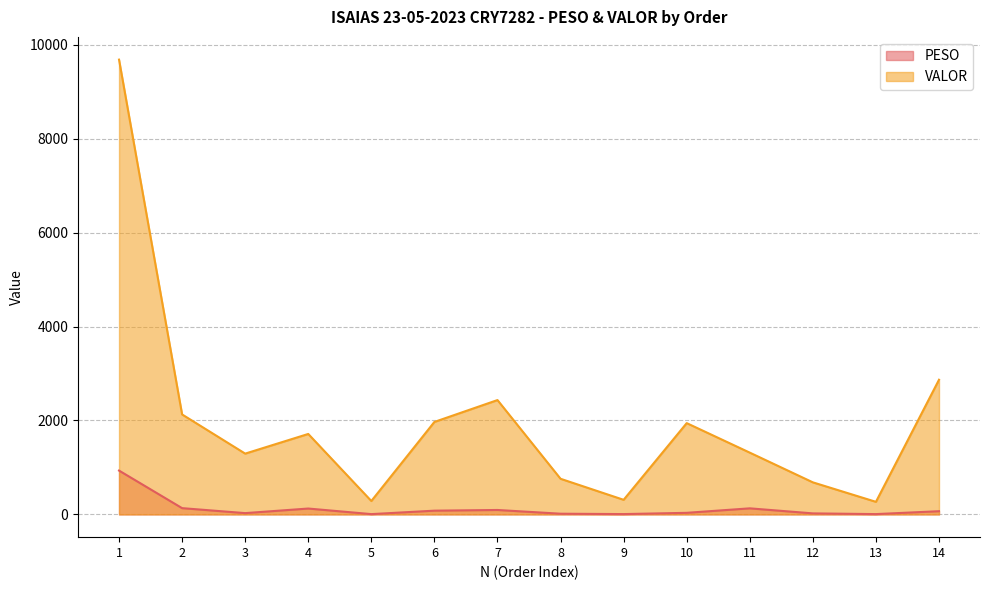

Rank the series by their average value, from lowest to highest.

PESO, VALOR